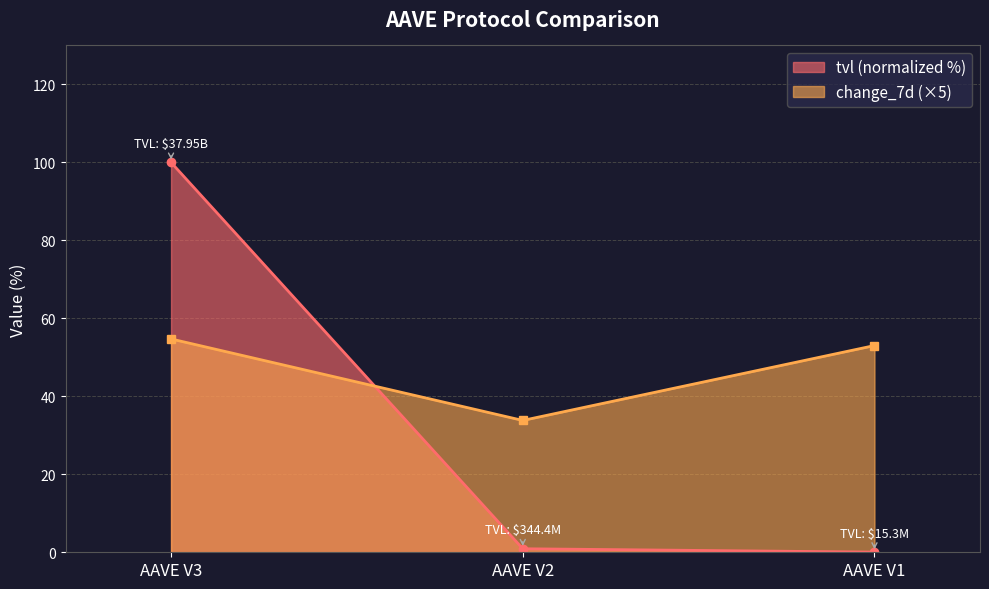

What is the value of the change_7d point at the 2nd from the left?

33.8